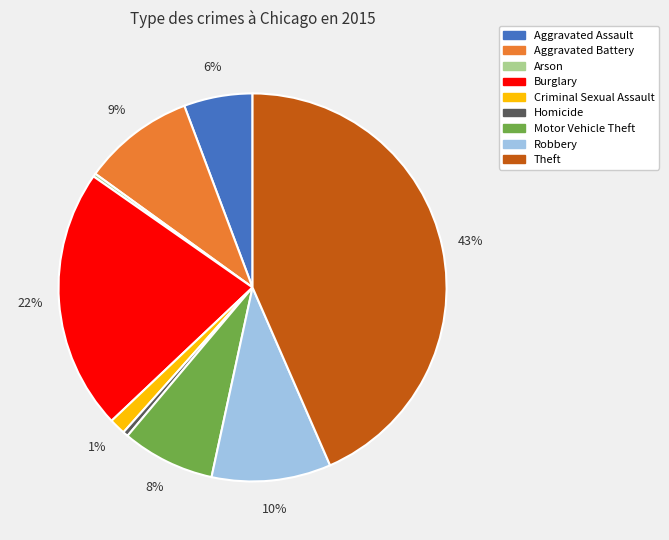

To the nearest percent, what portion does Motor Vehicle Theft represent?

8%